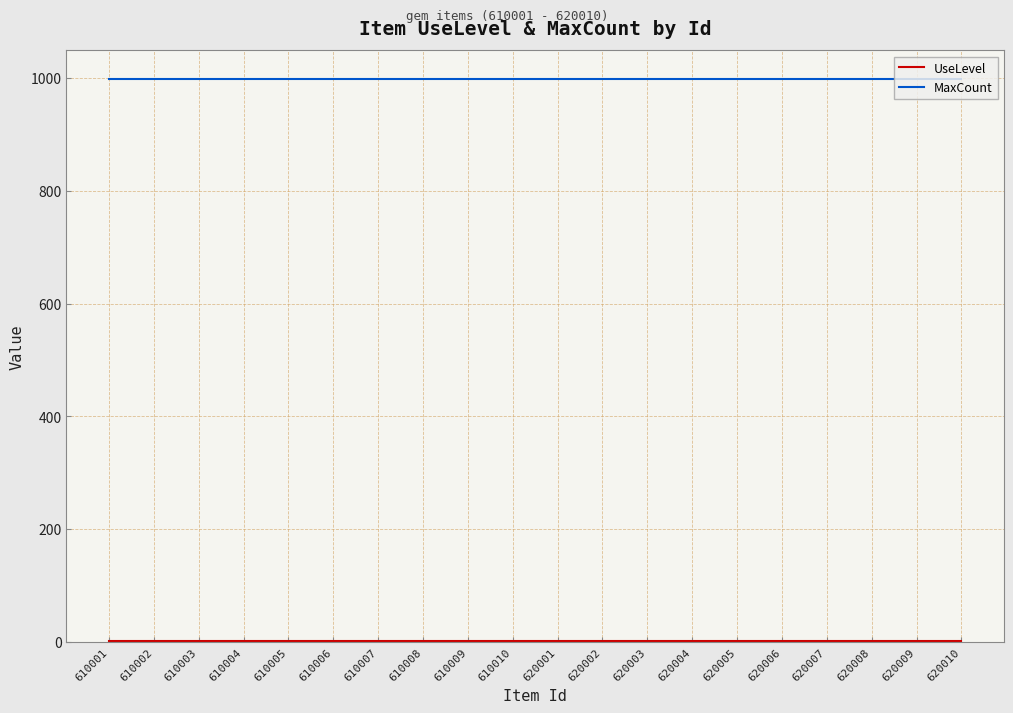

What is the lowest value of the MaxCount series?

999